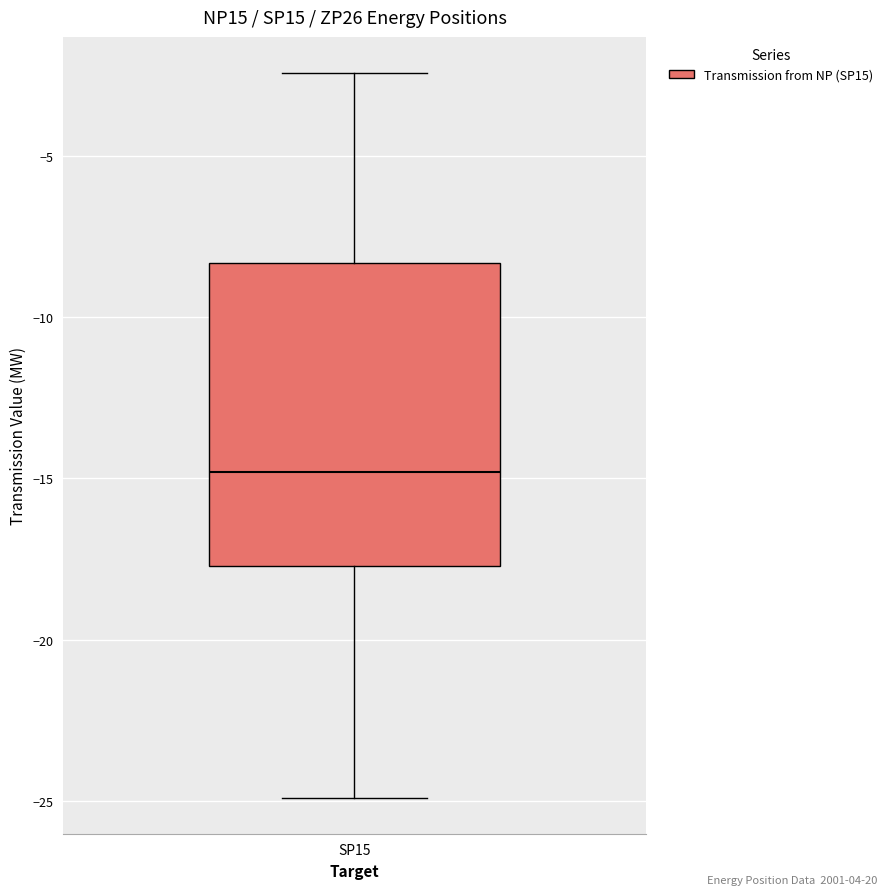

Where does the upper whisker of the box for SP15 end on the y-axis? The values are not printed on the chart, so give them approximately, as read against the axis.

-2.5